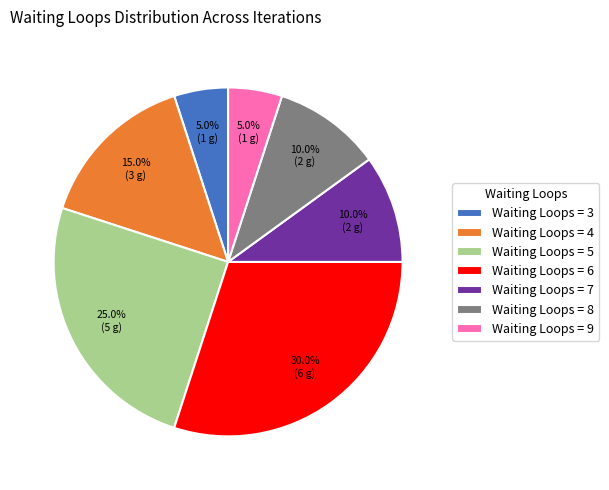

Which slice is the largest?

Waiting Loops = 6